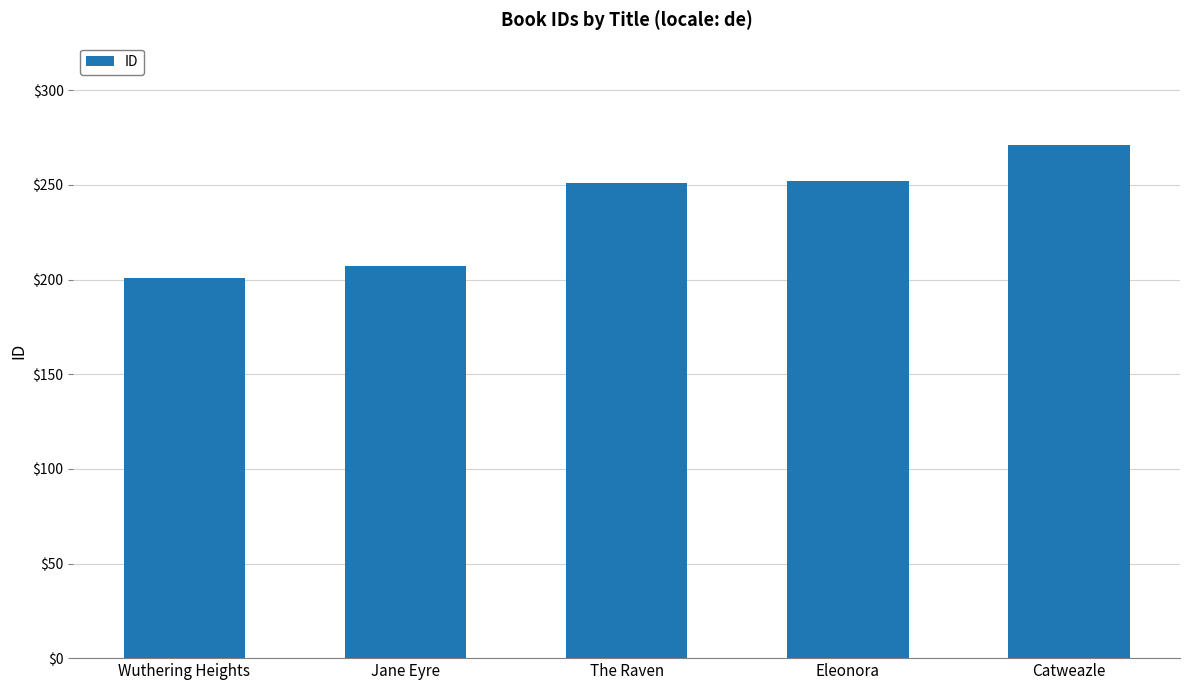

Which label corresponds to the largest value in the chart?

Catweazle